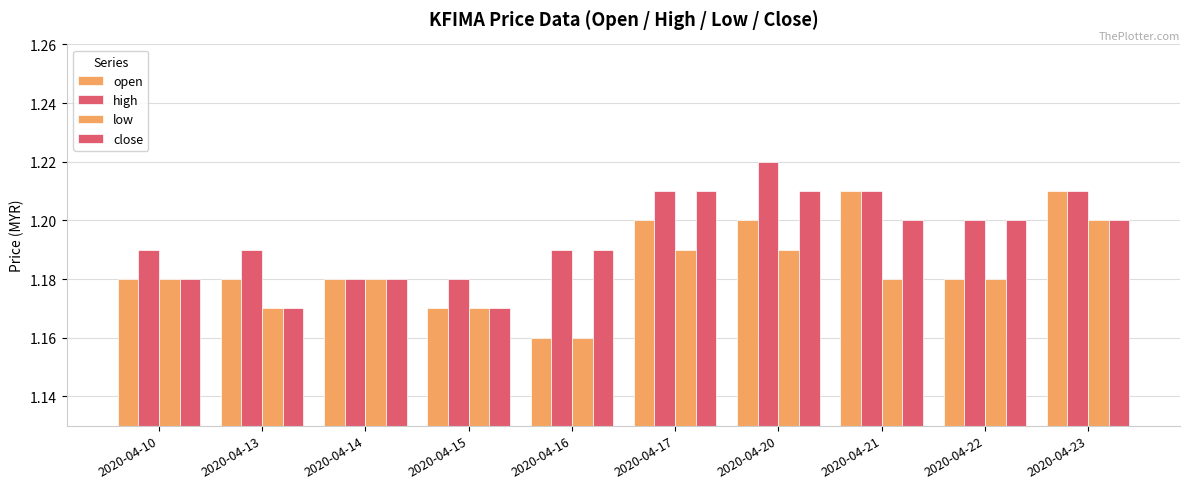

Rank the categories by low value from highest to lowest.

2020-04-23, 2020-04-17, 2020-04-20, 2020-04-10, 2020-04-14, 2020-04-21, 2020-04-22, 2020-04-13, 2020-04-15, 2020-04-16